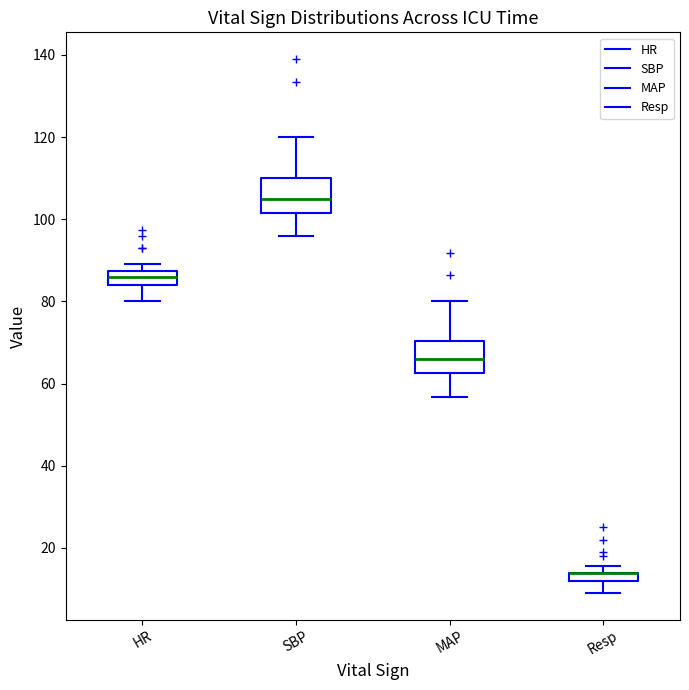

Where does the upper whisker of the box for SBP end on the y-axis? The values are not printed on the chart, so give them approximately, as read against the axis.

120